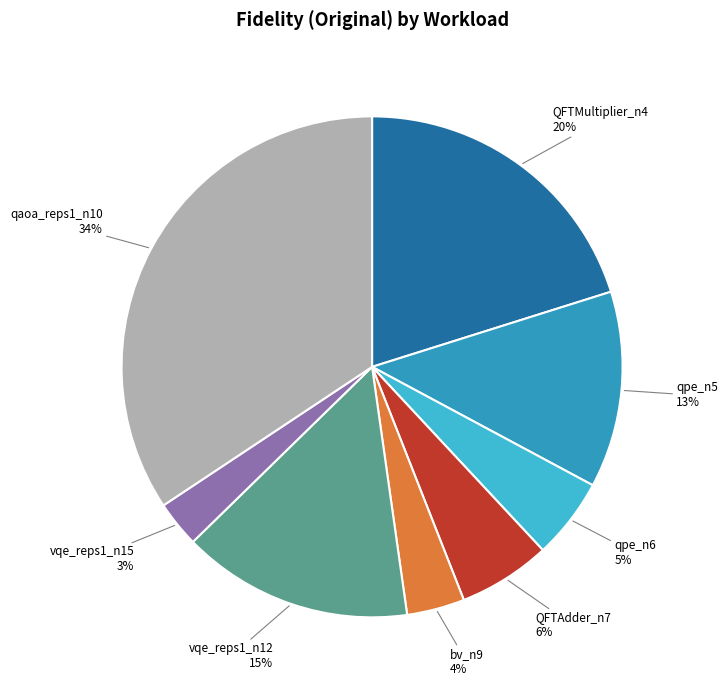

To the nearest percent, what percentage of the pie is QFTMultiplier_n4?

20%